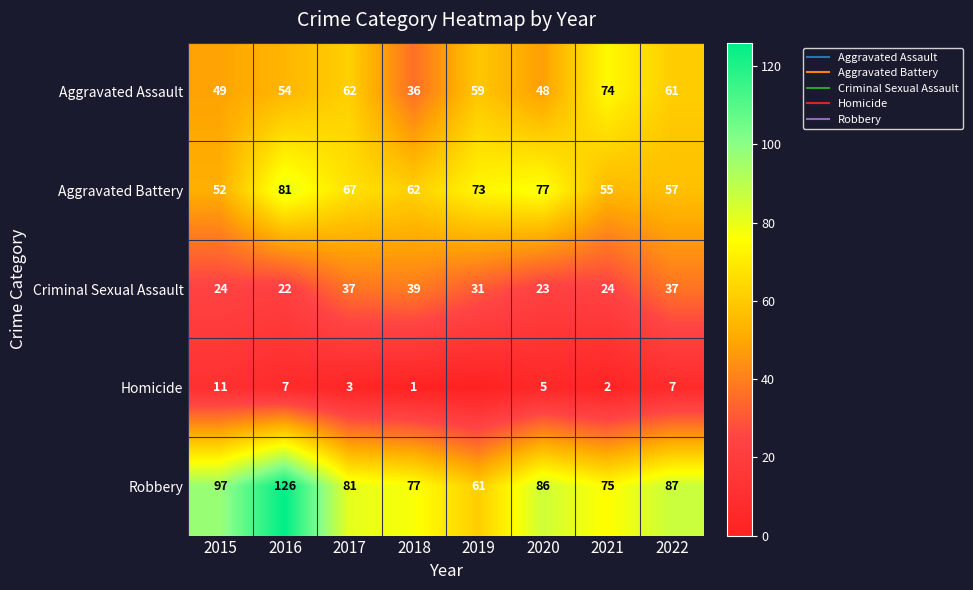

At which label does Aggravated Battery reach its minimum?

2015